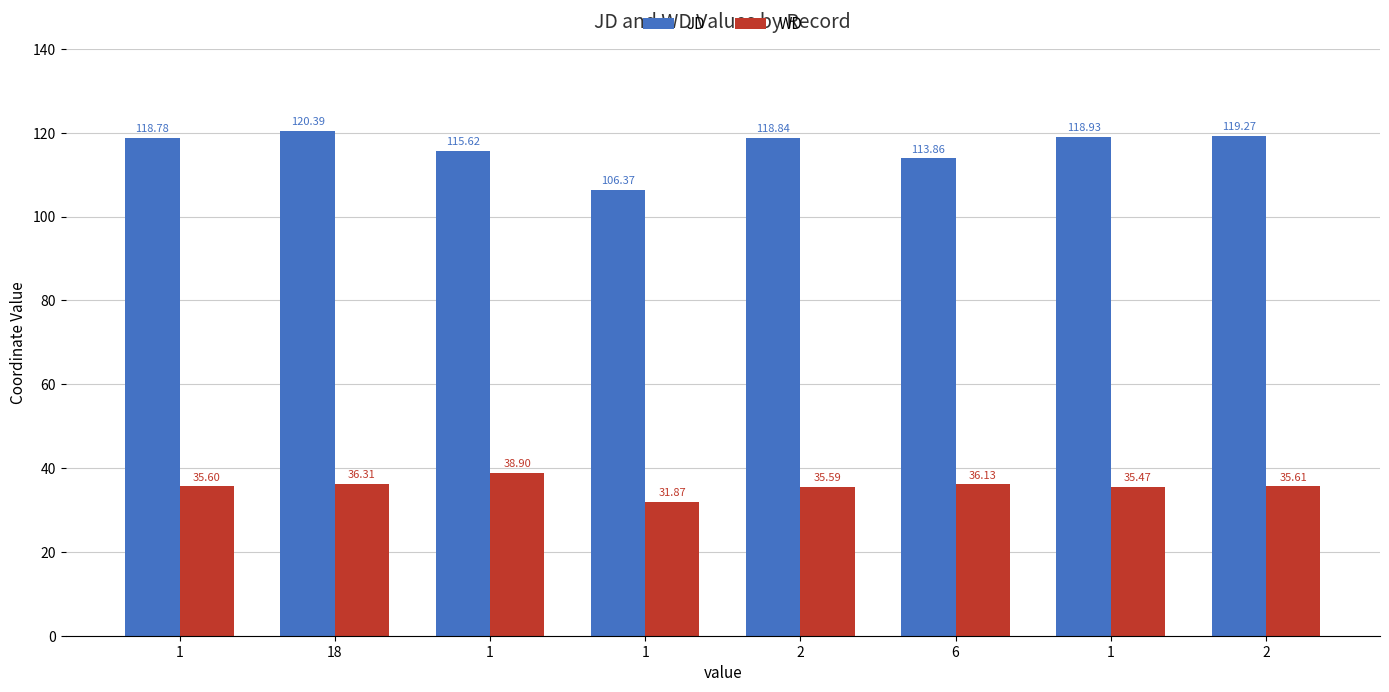

At how many categories does at least one series exceed 47?

8